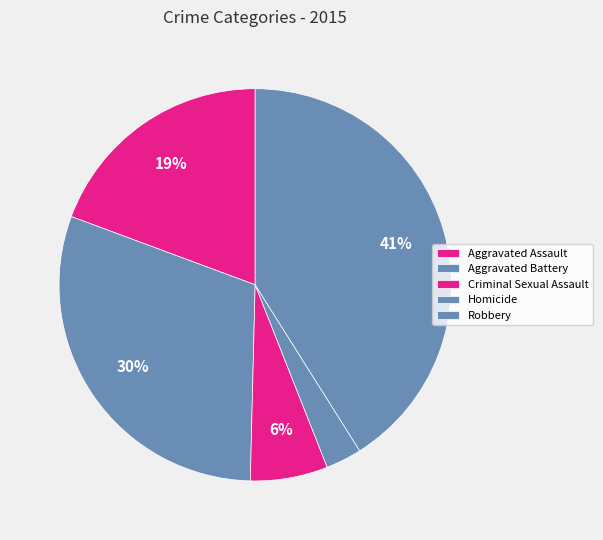

What is the change in value from Aggravated Assault to Criminal Sexual Assault?

-197